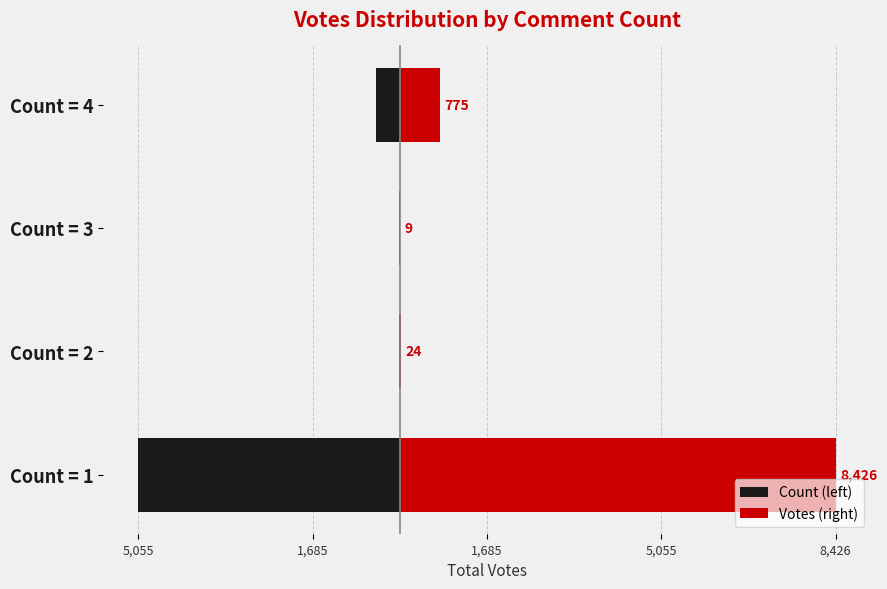

How many values in the Count (left) series are below -14?

3